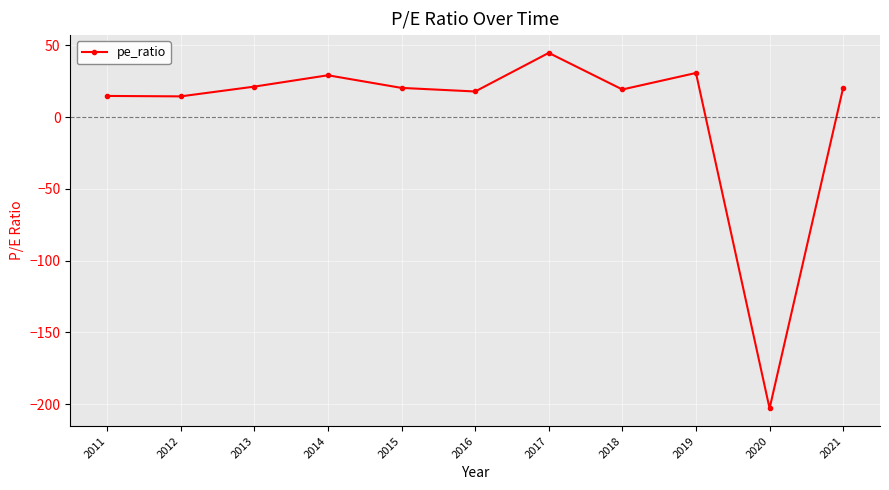

True or false: the data shows 19.2 at 2018.

True